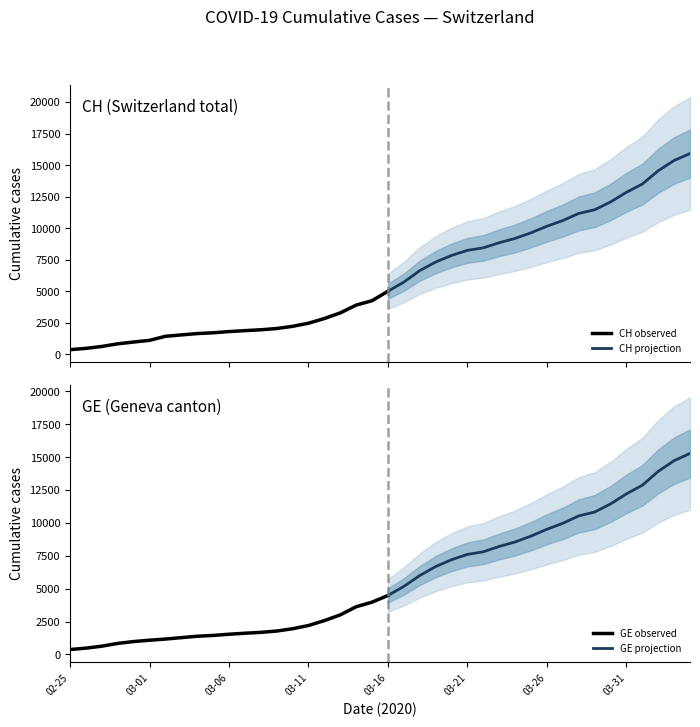

How many values in the CH series are below 5012?

20